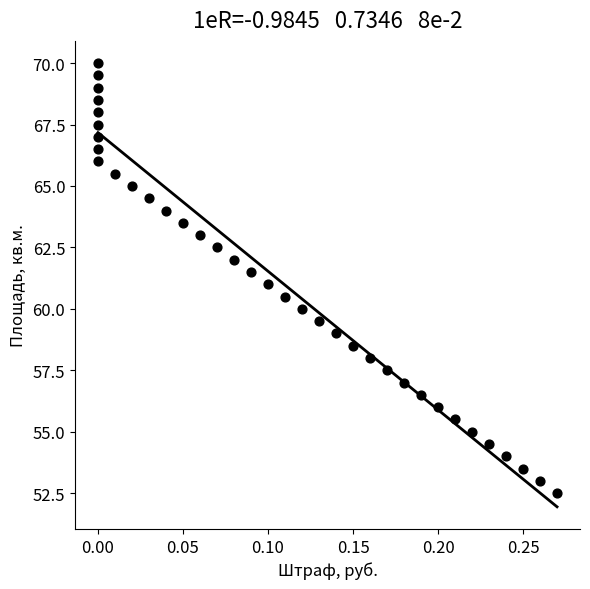

What is the range of X values (max minus min)?

0.3